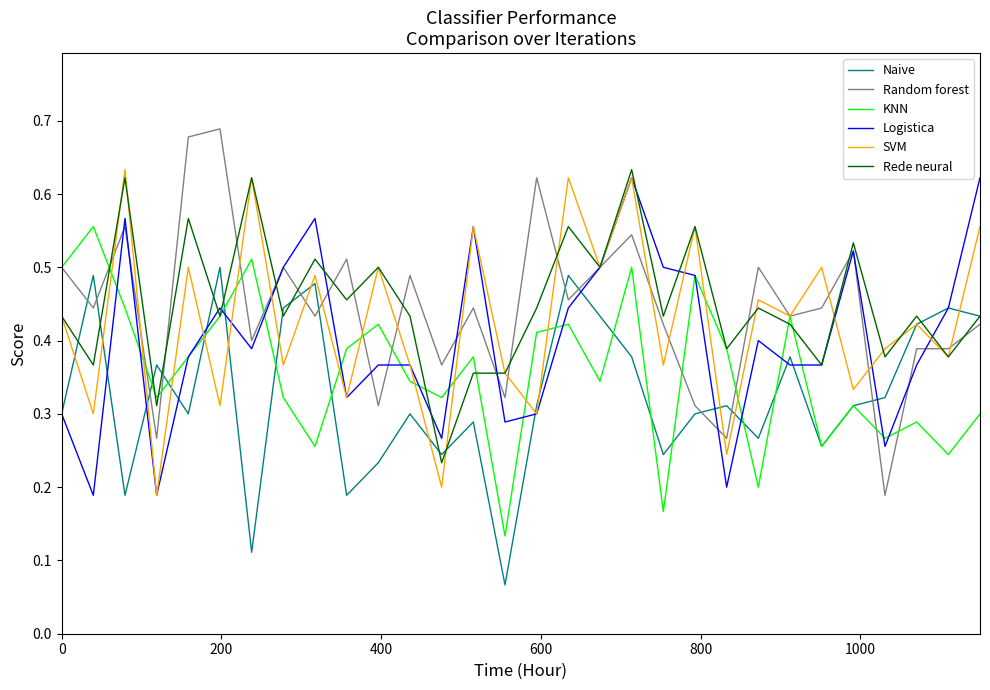

Which series has the largest range (max minus min)?

Random forest